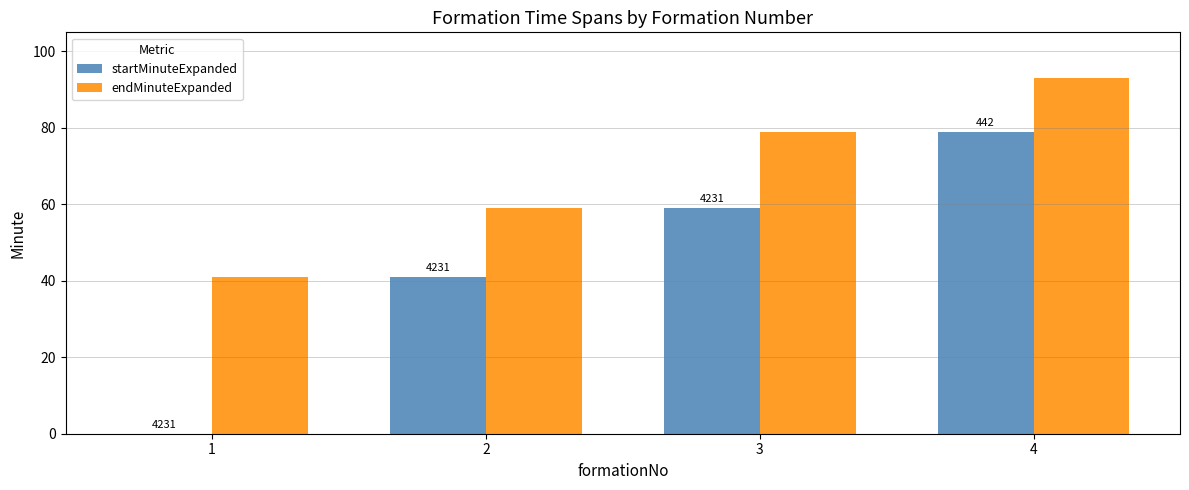

Which series has the widest spread of values?

startMinuteExpanded